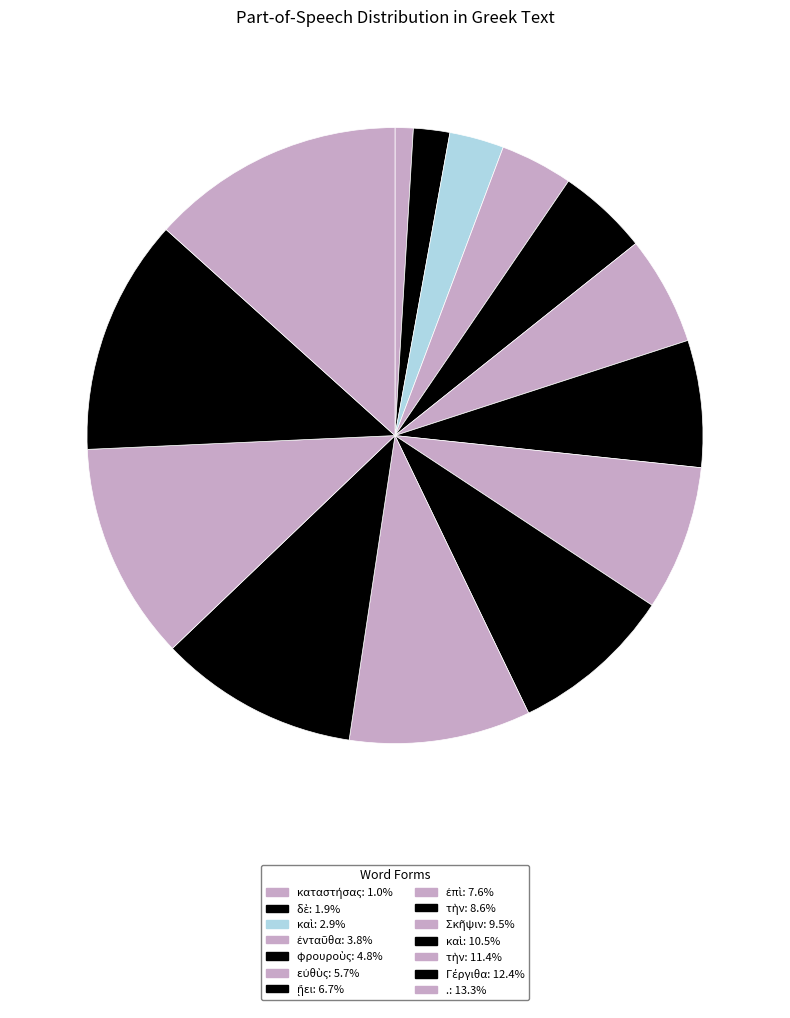

How many slices are in this pie chart?

14